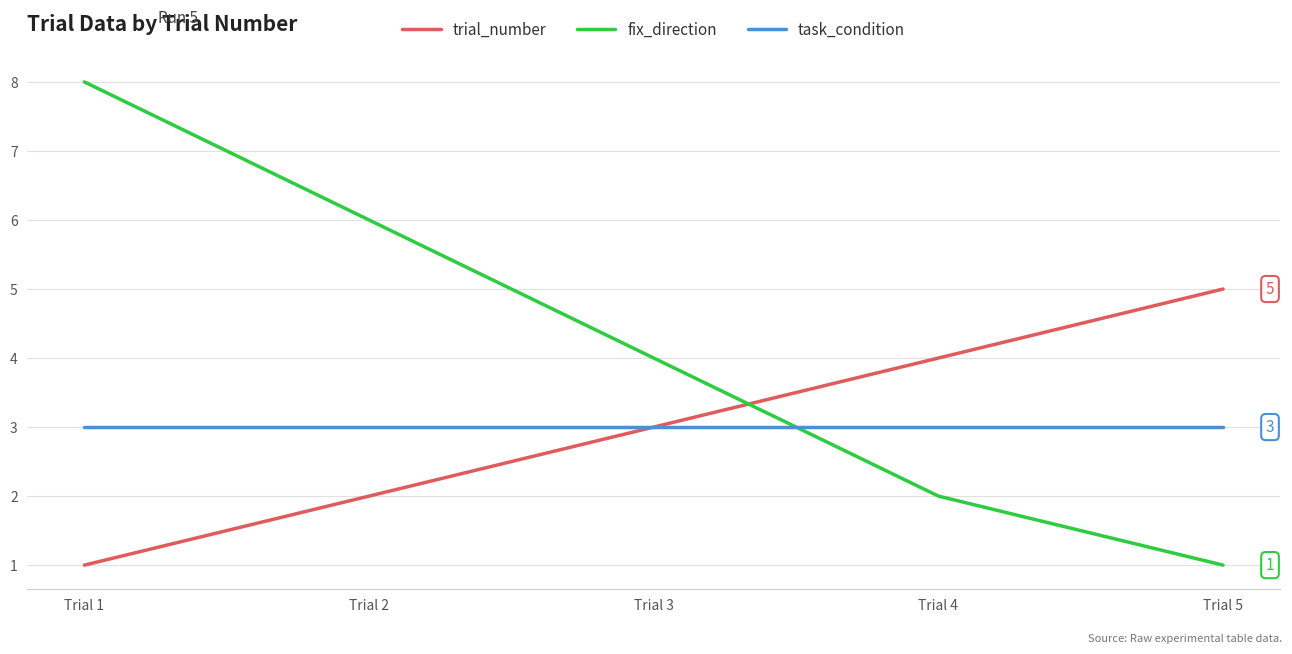

Which label corresponds to the largest value in the chart?

Trial 1